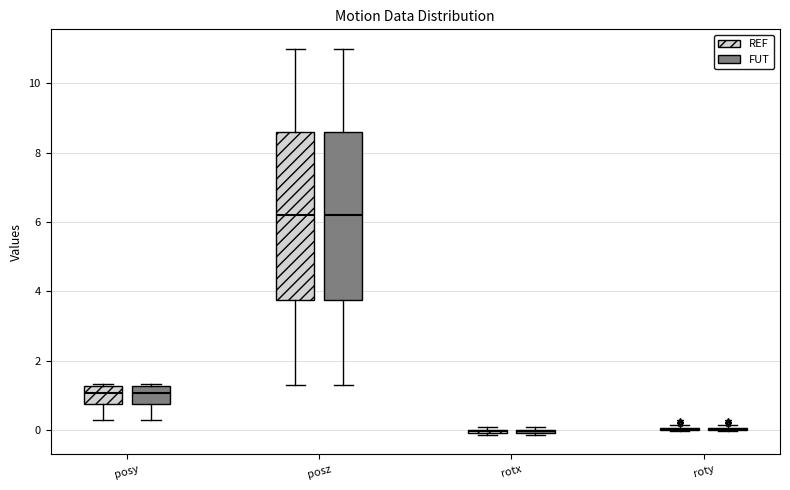

Reading left to right, transcribe this box plot: for each box, give where its median line is, the range the box spans, and where its two whiskers end, as read against the y-axis. The values are not printed on the chart, so give them approximately, as read against the axis.

posy (REF): median 1.0, box 0.8 to 1.2, whiskers 0.4 to 1.4
posy (FUT): median 1.0, box 0.8 to 1.2, whiskers 0.4 to 1.4
posz (REF): median 6.2, box 3.8 to 8.6, whiskers 1.4 to 11.0
posz (FUT): median 6.2, box 3.8 to 8.6, whiskers 1.4 to 11.0
rotx (REF): box collapsed to a line at 0.0, whiskers -0.2 to 0.0
rotx (FUT): box collapsed to a line at 0.0, whiskers -0.2 to 0.0
roty (REF): box collapsed to a line at 0.0, whiskers 0.0 to 0.2
roty (FUT): box collapsed to a line at 0.0, whiskers 0.0 to 0.2